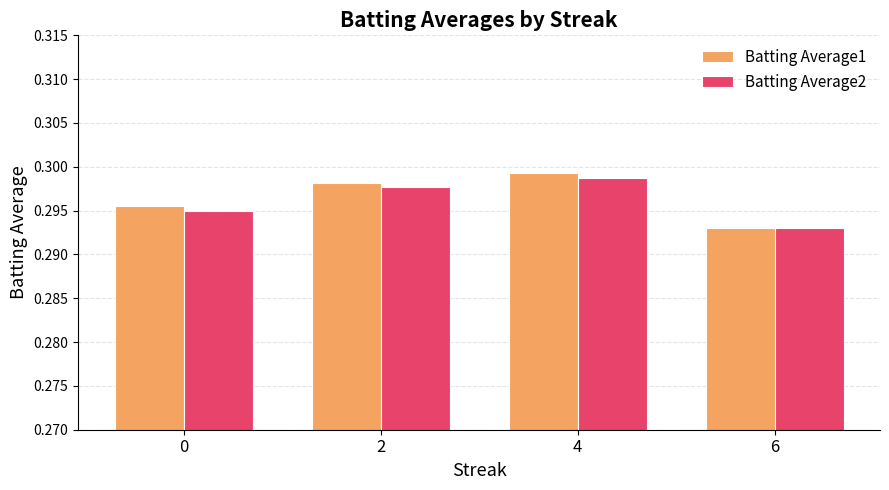

Where is Batting Average2 nearest to the value 0?

6